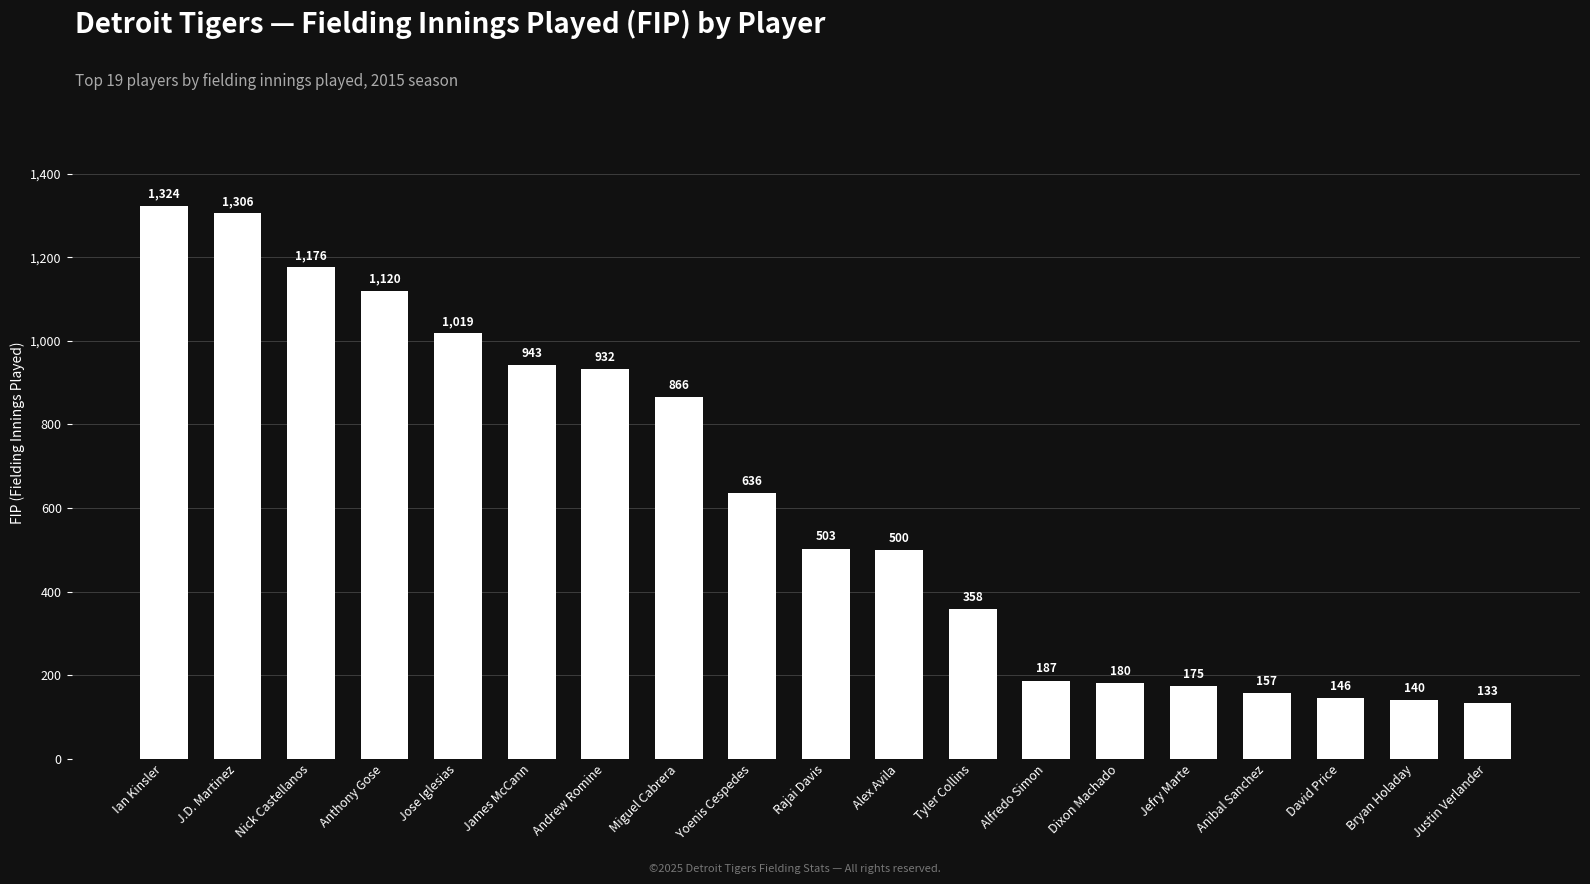

Which label corresponds to the smallest value in the chart?

Justin Verlander